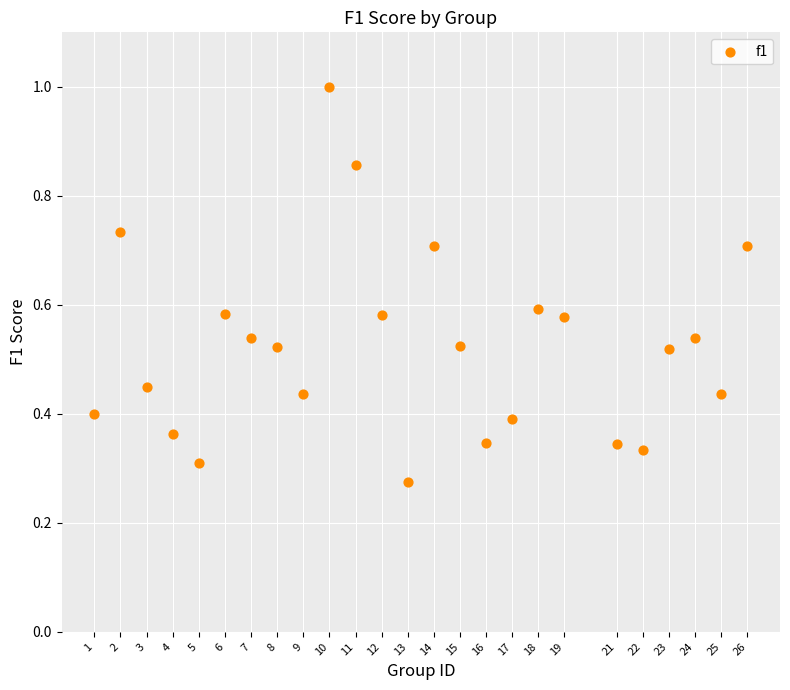

What is the range of X values (max minus min)?

25.0